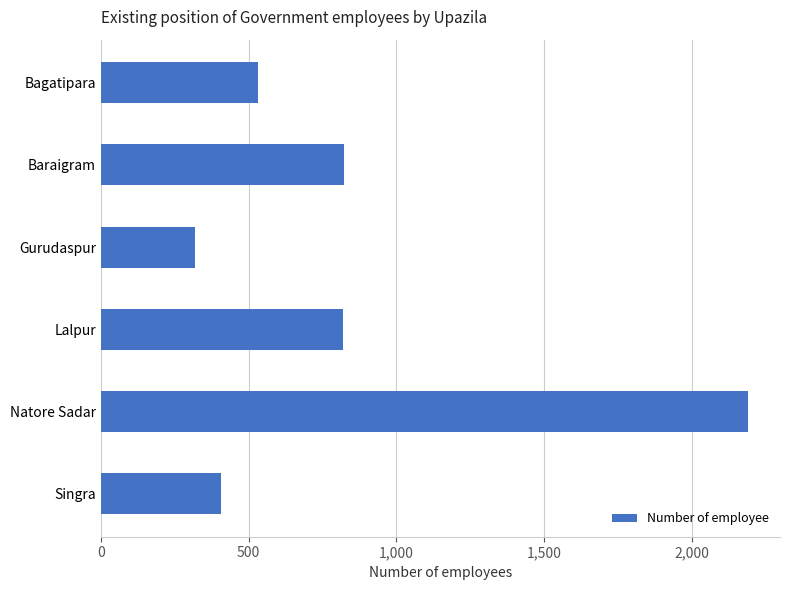

How many values are below 819?

3